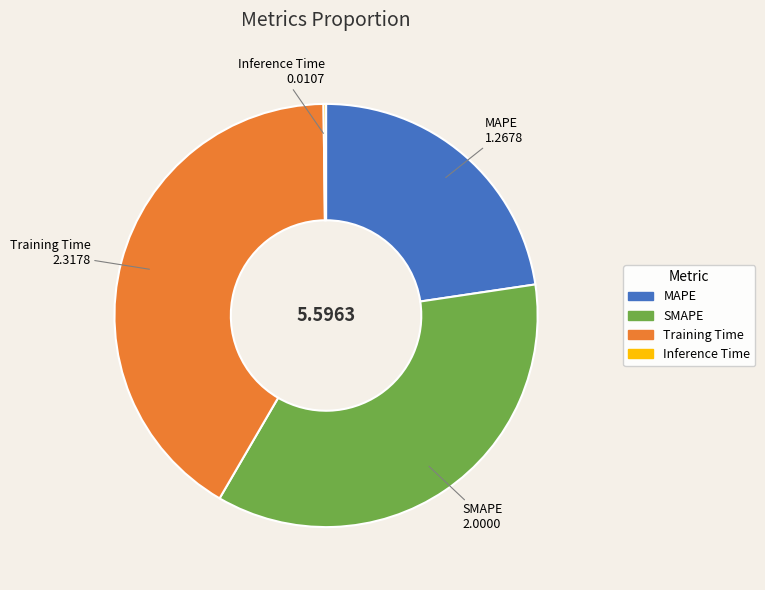

Approximately how many times larger is the value at MAPE compared to SMAPE?

0.6